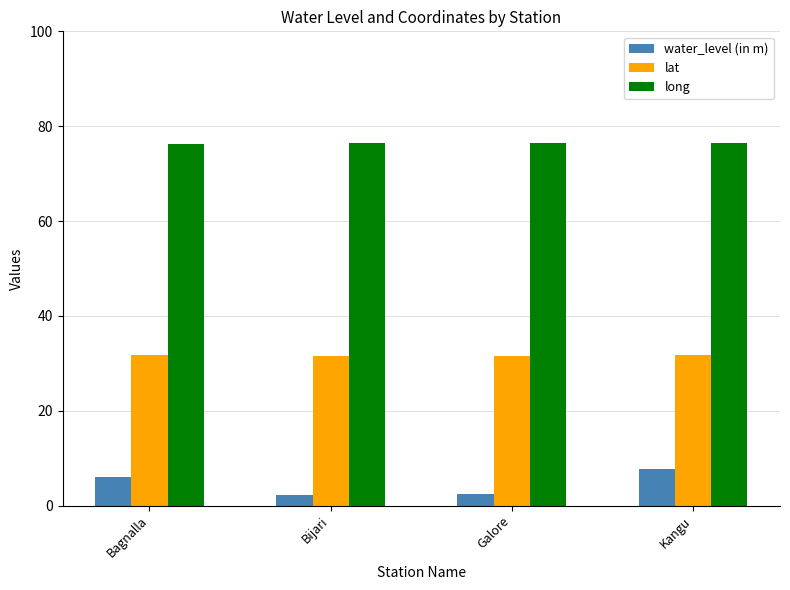

List the series in order of their overall mean, highest first.

long, lat, water_level (in m)